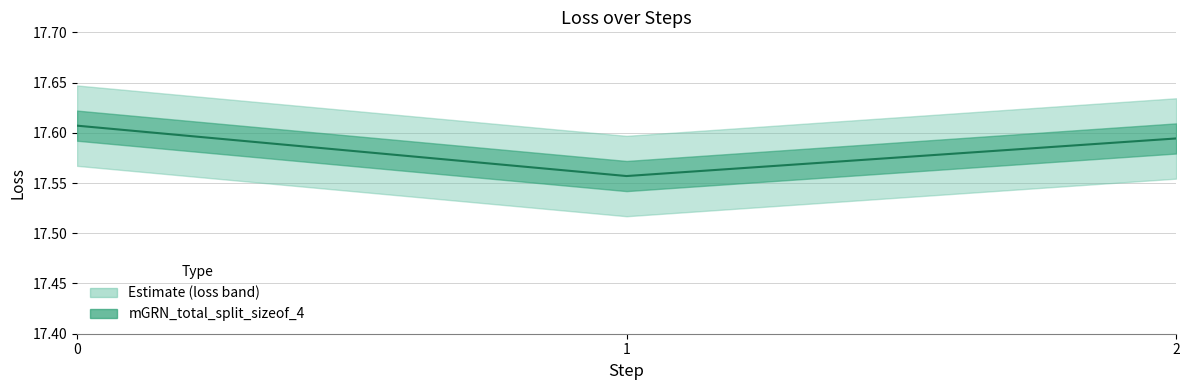

What is the greatest value displayed?

17.6